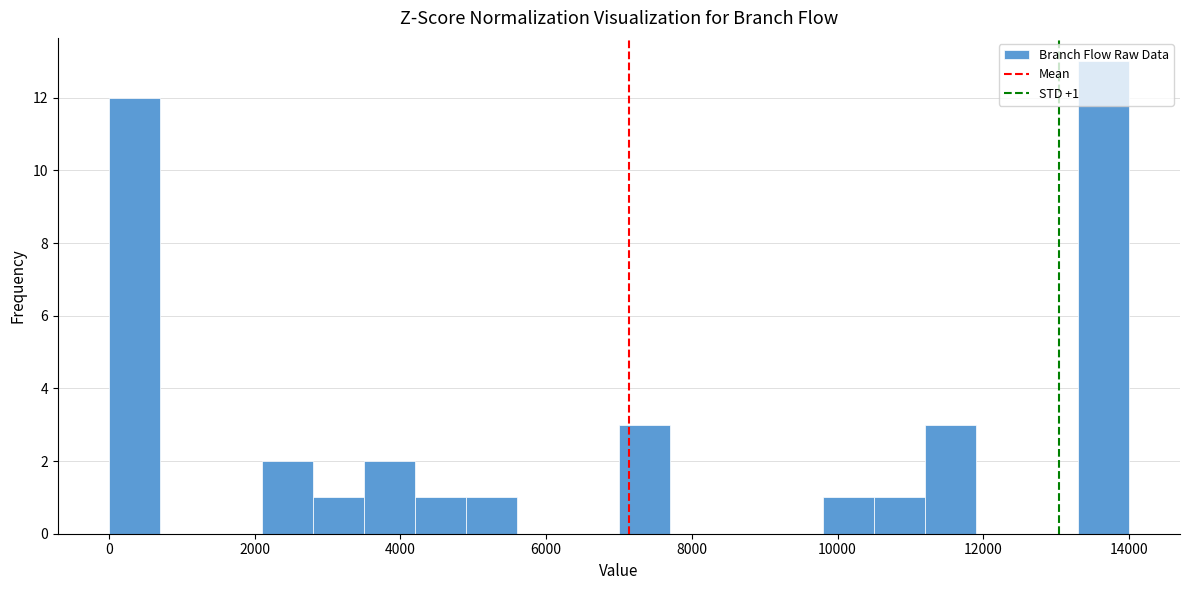

Read against the x-axis, roughly where is the centre of the tallest bar?

13600